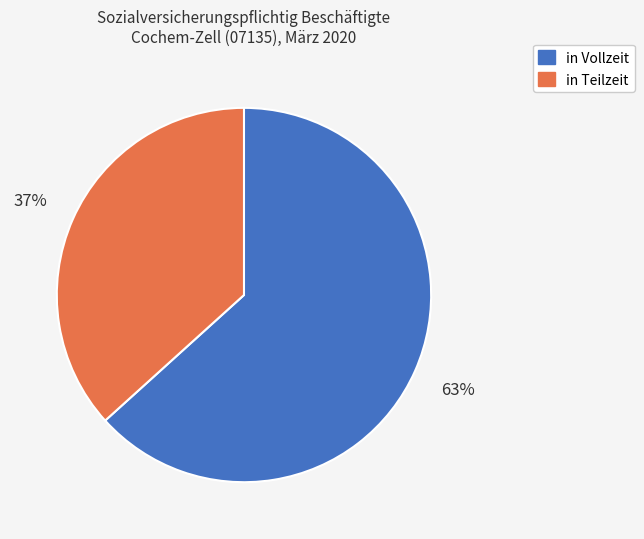

What percentage is the in Teilzeit slice, to the nearest percent?

37%